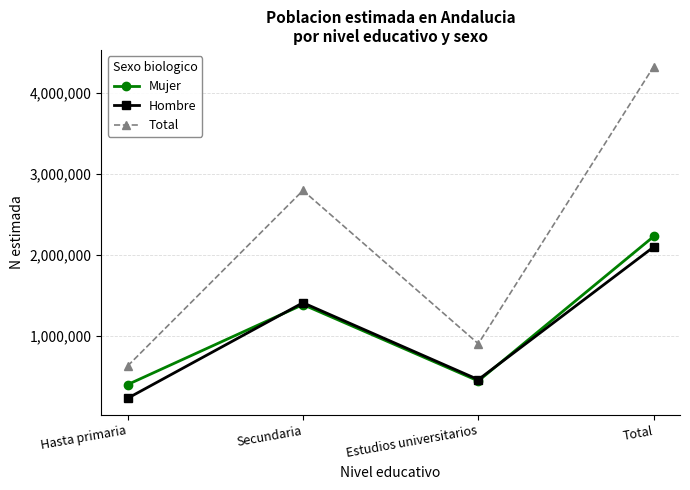

What is the highest value of the Hombre series?

2098488